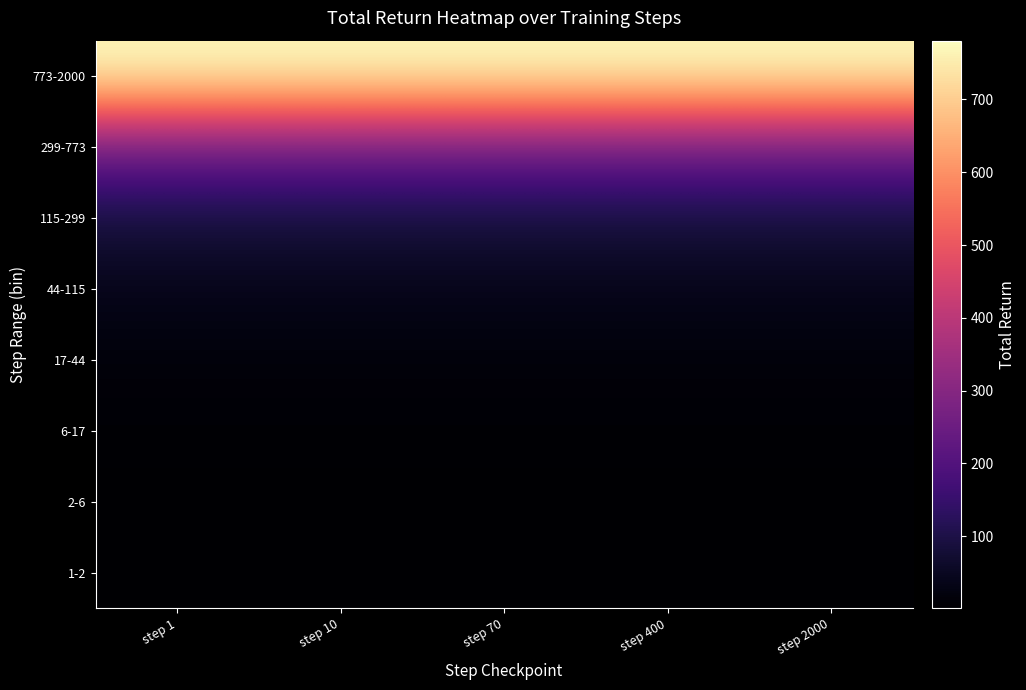

Reading left to right, extract all data points from this chart.

1-2: step 1=0.9	step 10=0.9	step 70=0.9	step 400=0.9	step 2000=0.9
2-6: step 1=2.2	step 10=2.2	step 70=2.2	step 400=2.2	step 2000=2.2
6-17: step 1=5.5	step 10=5.5	step 70=5.5	step 400=5.5	step 2000=5.5
17-44: step 1=14.6	step 10=14.6	step 70=14.6	step 400=14.6	step 2000=14.6
44-115: step 1=37.8	step 10=37.8	step 70=37.8	step 400=37.8	step 2000=37.8
115-299: step 1=86.8	step 10=86.8	step 70=86.8	step 400=86.8	step 2000=86.8
299-773: step 1=248.4	step 10=248.4	step 70=248.4	step 400=248.4	step 2000=248.4
773-2000: step 1=780.6	step 10=780.6	step 70=780.6	step 400=780.6	step 2000=780.6